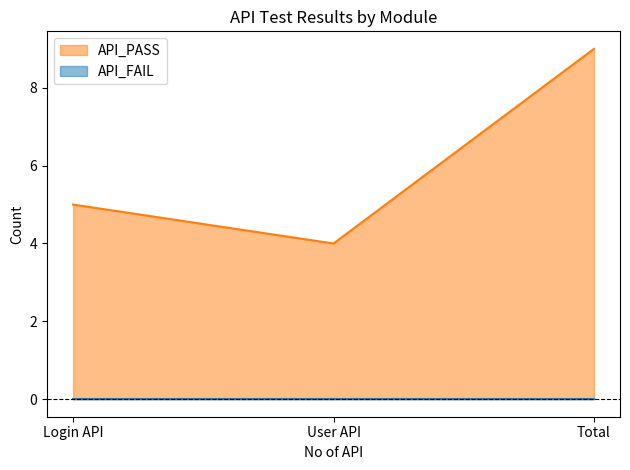

What position from the left is Login API?

1